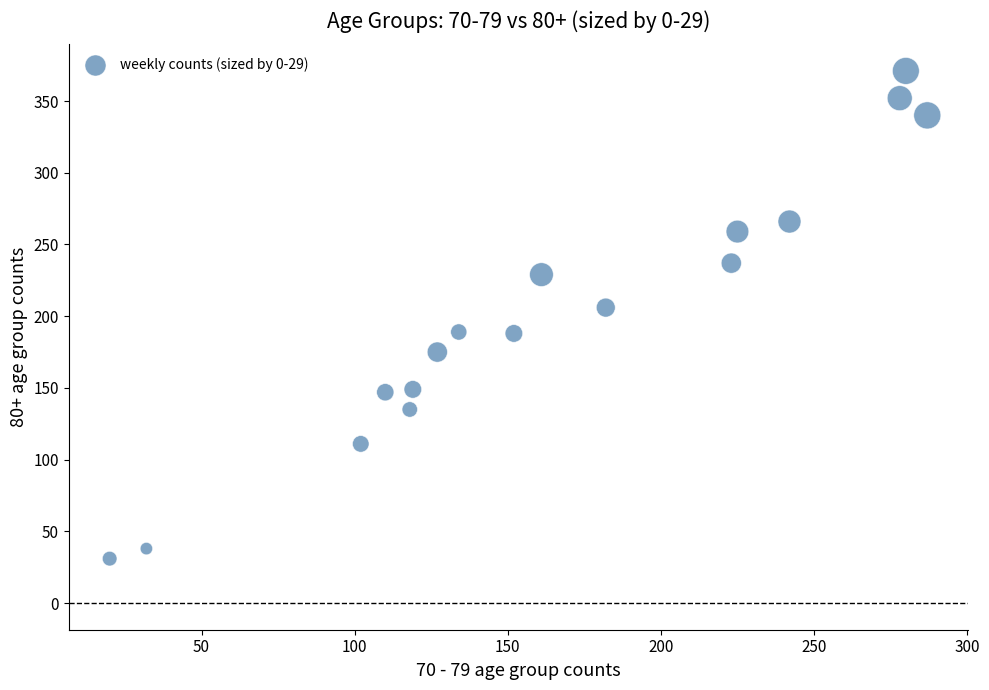

What is the range of Y values (max minus min)?

340